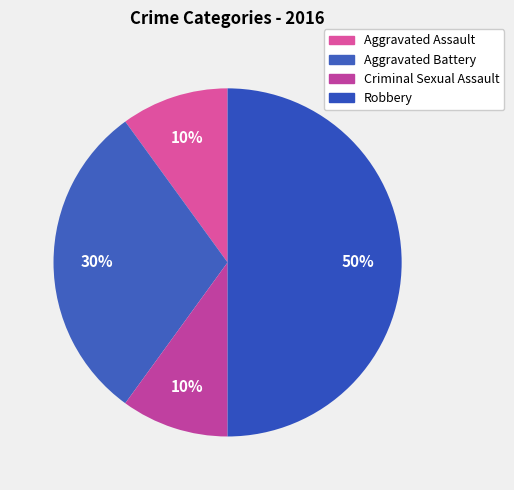

What is the smallest slice in the pie chart?

Aggravated Assault